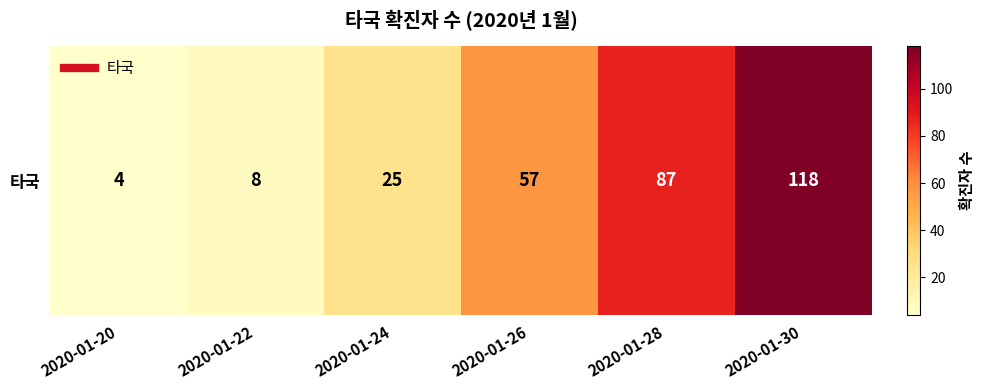

The value at 2020-01-24 is 33. True or false?

False